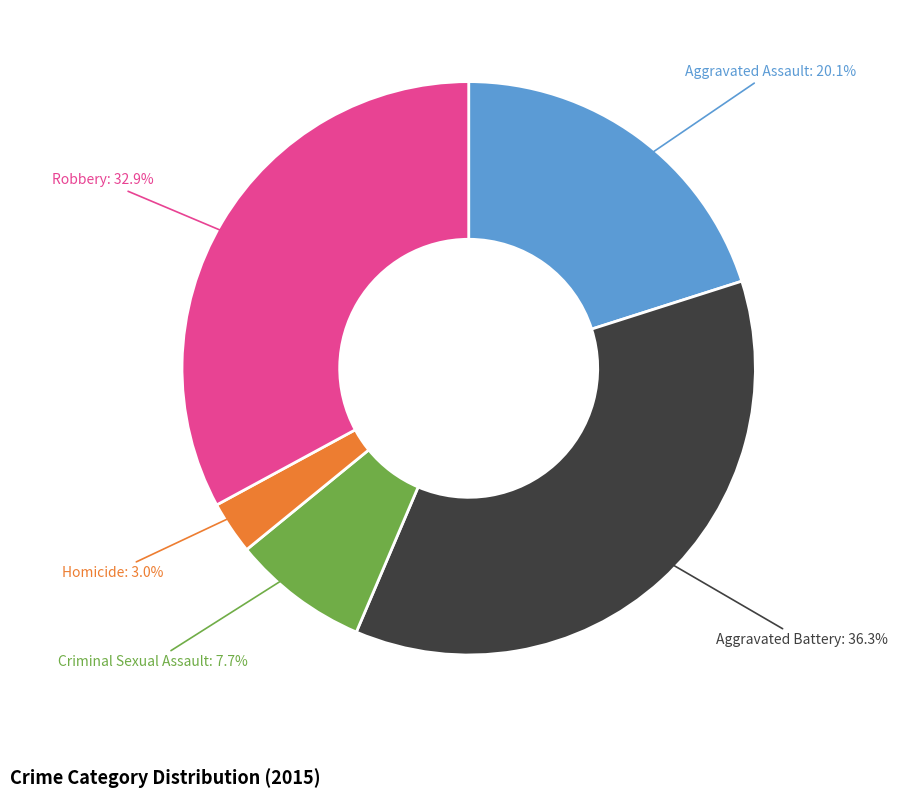

Does any single category account for the majority?

No